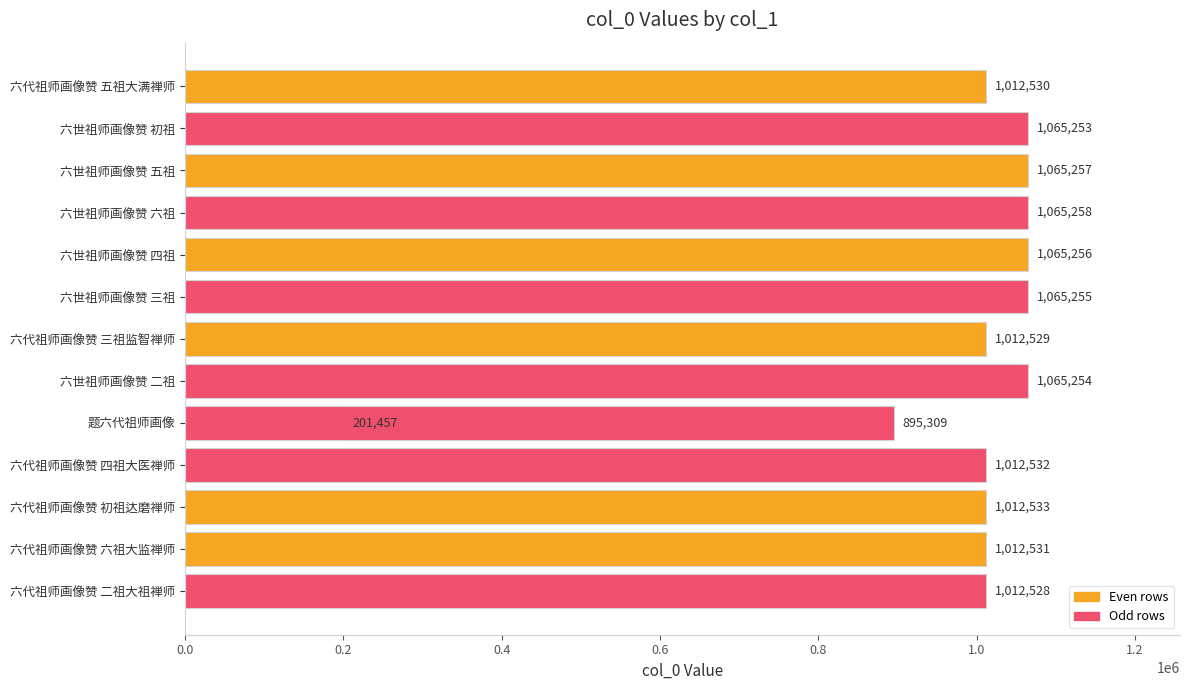

True or false: the data shows 1065255 at 六世祖师画像赞 三祖.

True